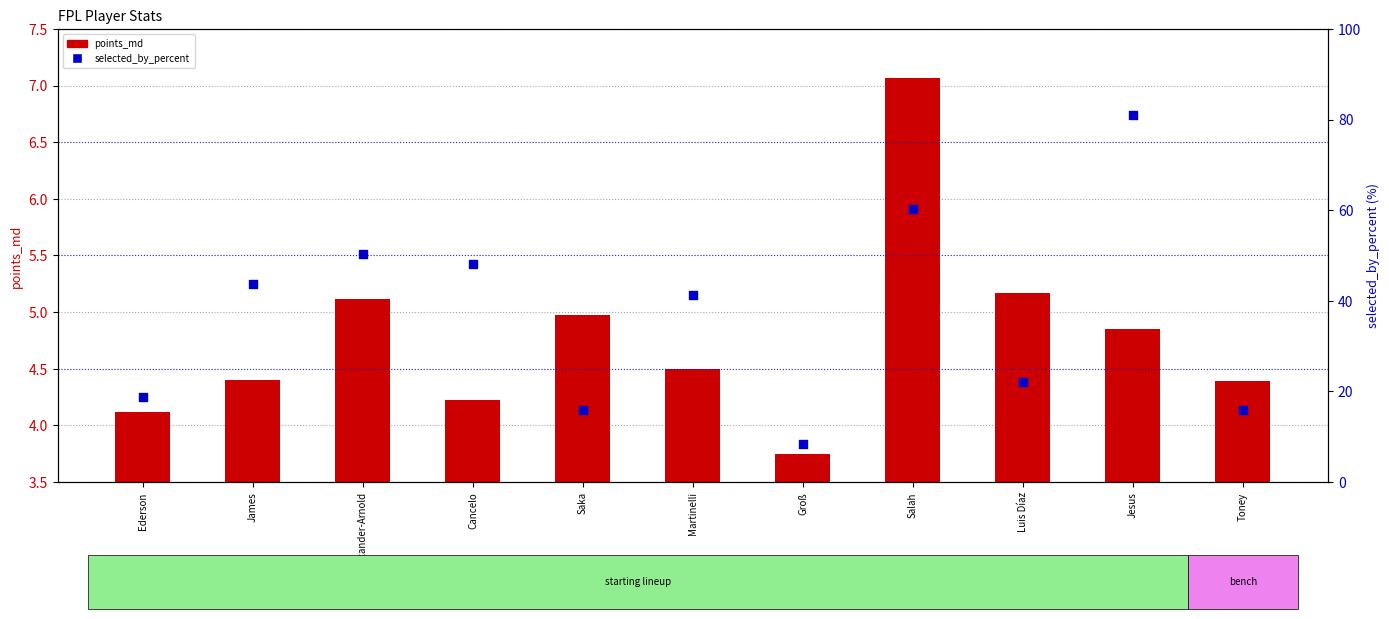

Which series reaches the minimum Y coordinate?

points_md